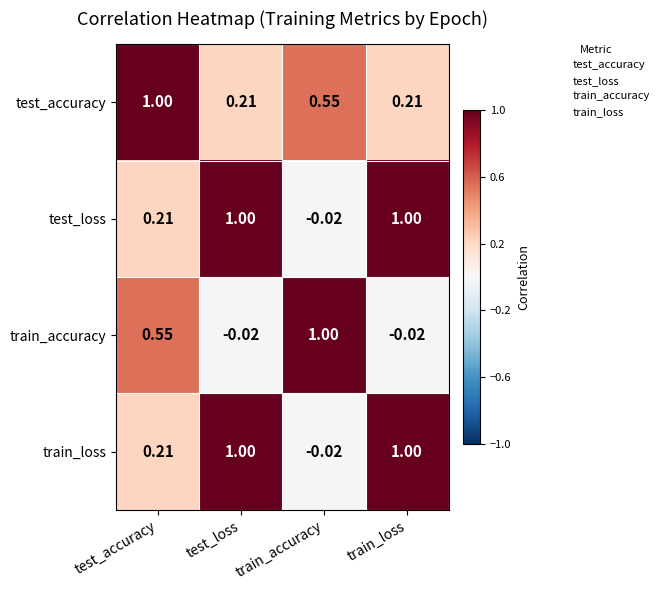

Is the value of train_accuracy at test_loss greater than the value of test_accuracy at train_accuracy?

No